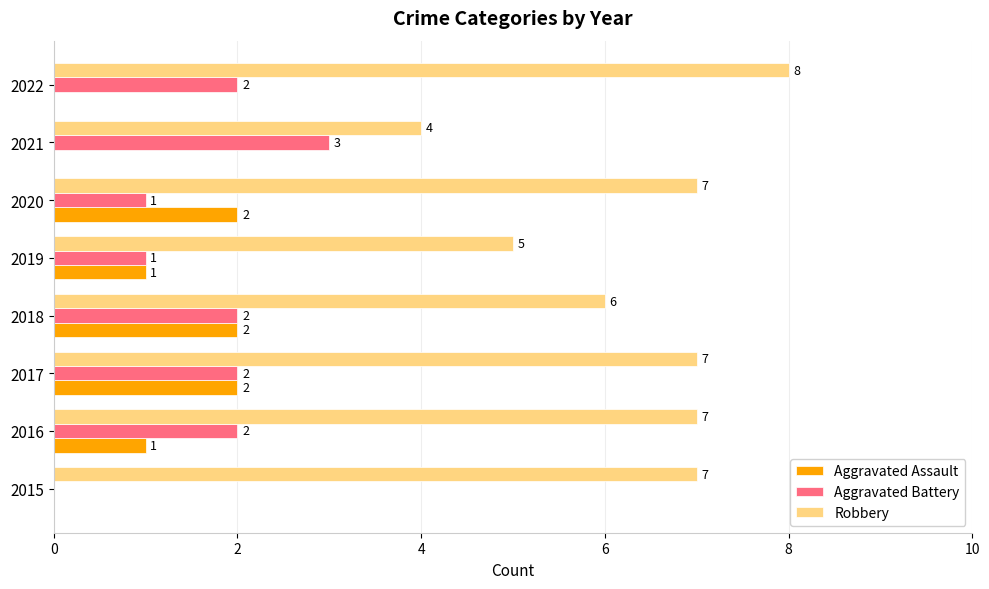

What is the highest value of the Robbery series?

8